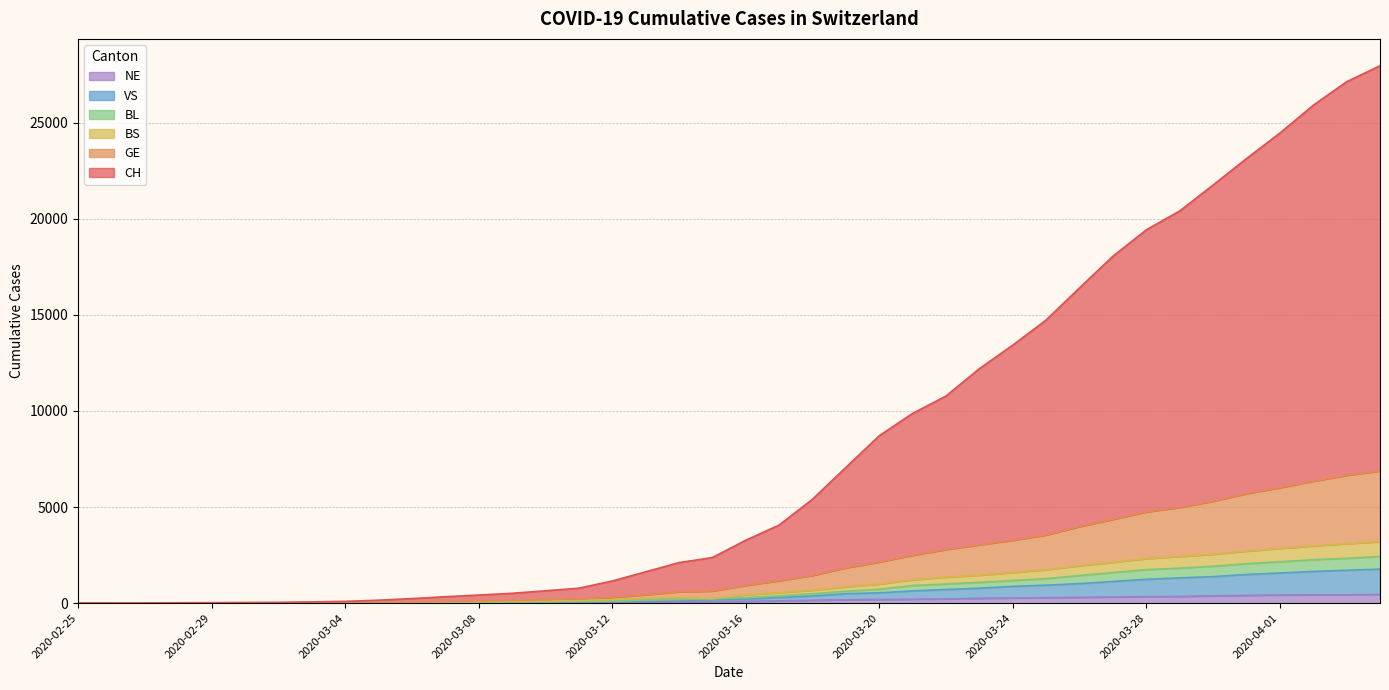

Which series has the largest range (max minus min)?

CH